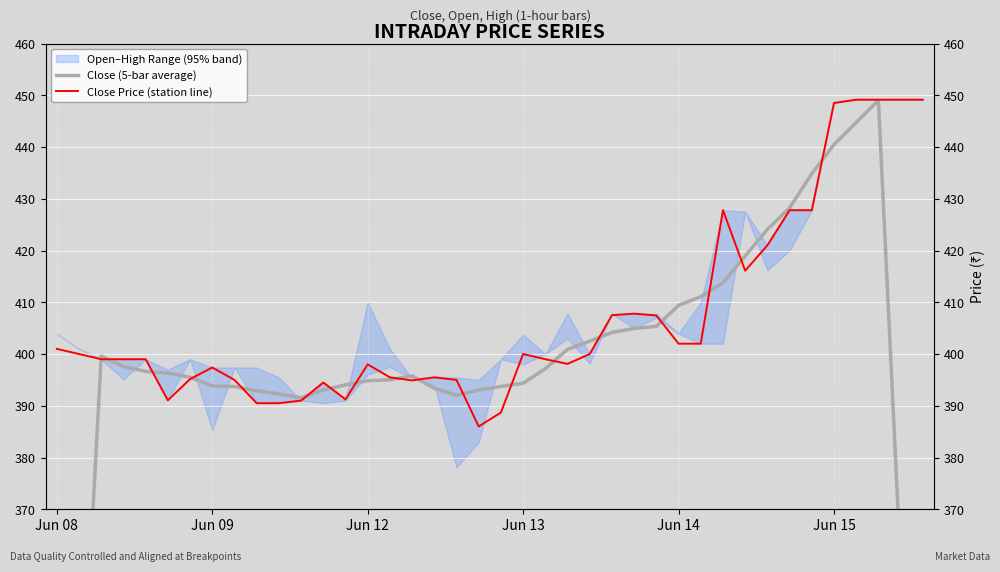

What is the average value of the Close (5-bar average) series?

394.2